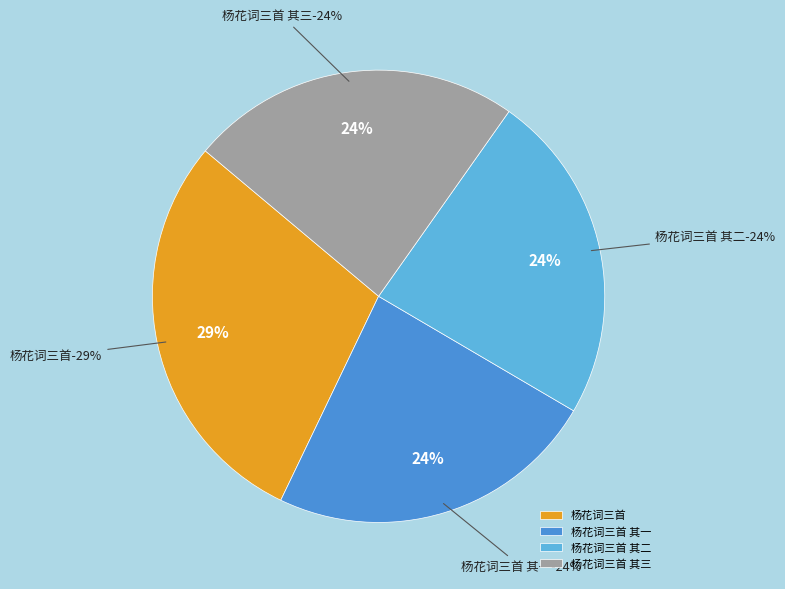

To the nearest percent, what percentage of the pie is 杨花词三首?

29%